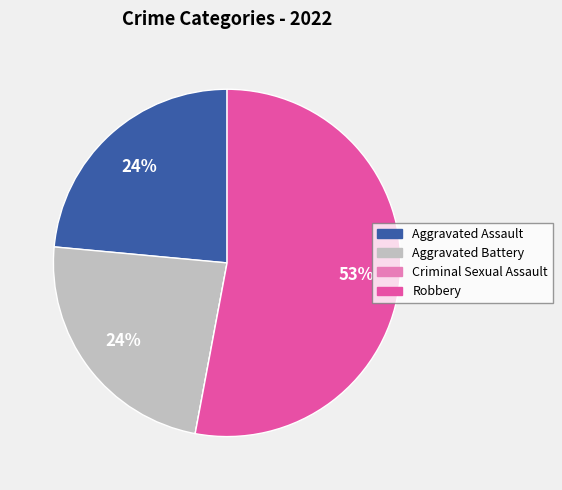

The Aggravated Battery slice represents 36% of the pie. True or false?

False